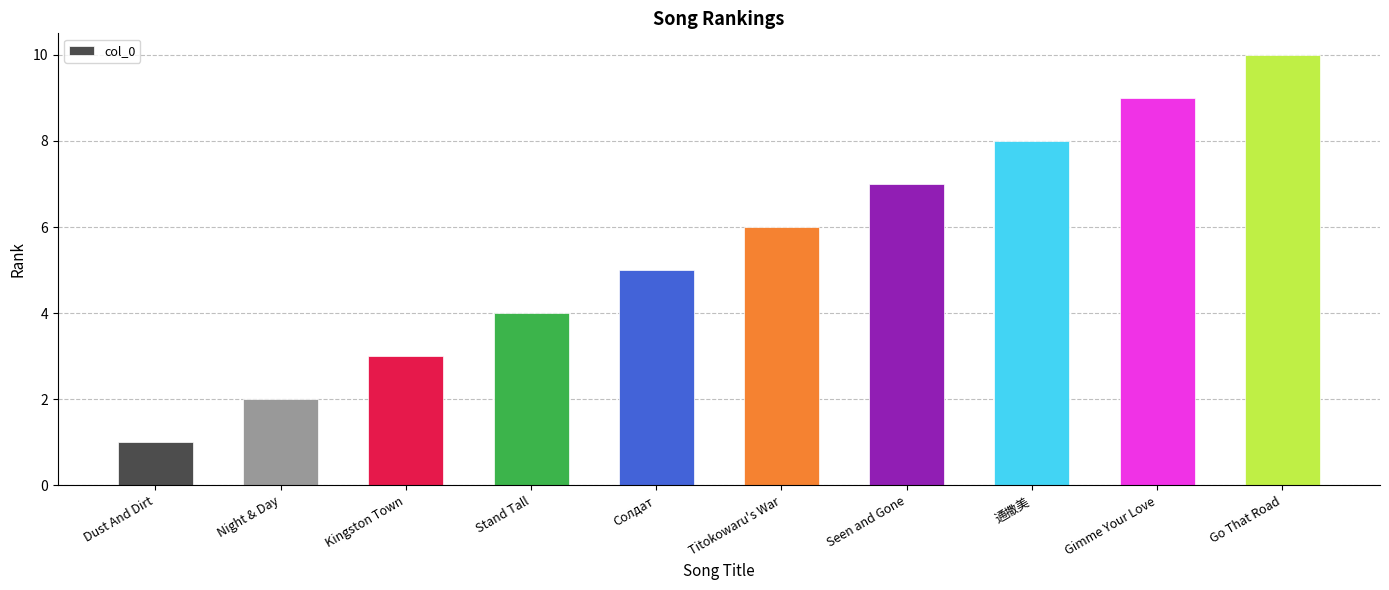

What is the average value?

6